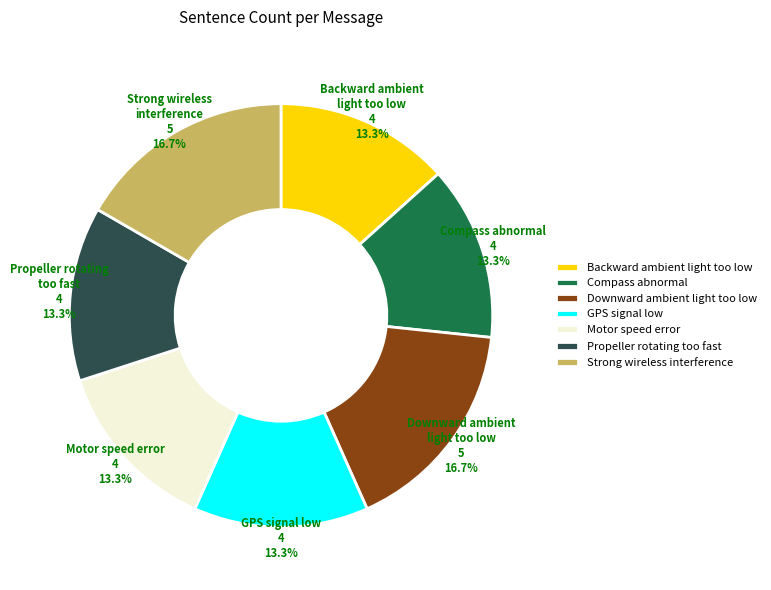

Between Downward ambient light too low and Compass abnormal, which is larger?

Downward ambient light too low